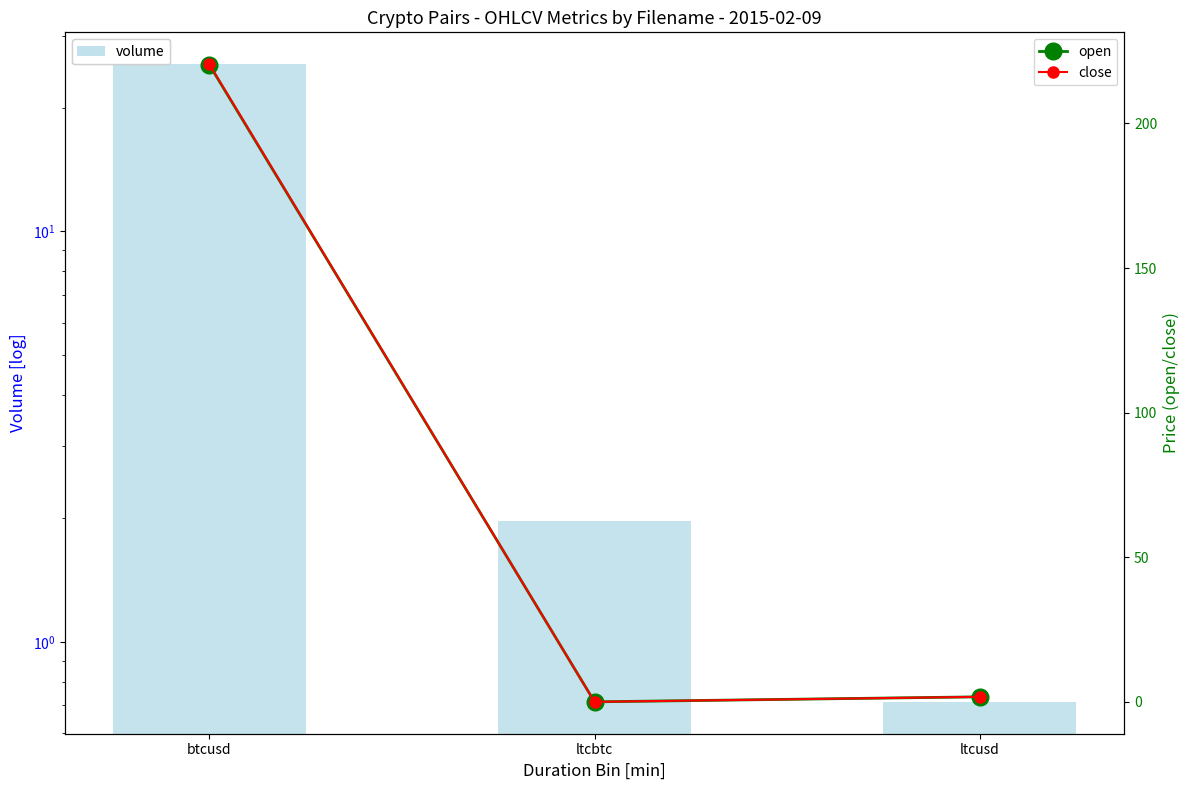

The open series shows 1.7 at ltcusd. True or false?

True